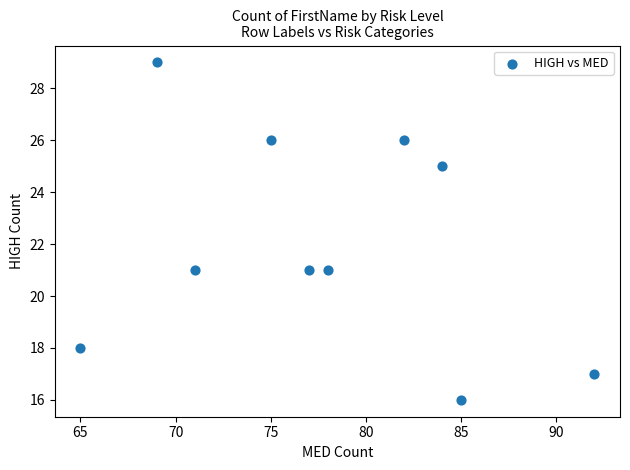

What is the average X value?

78